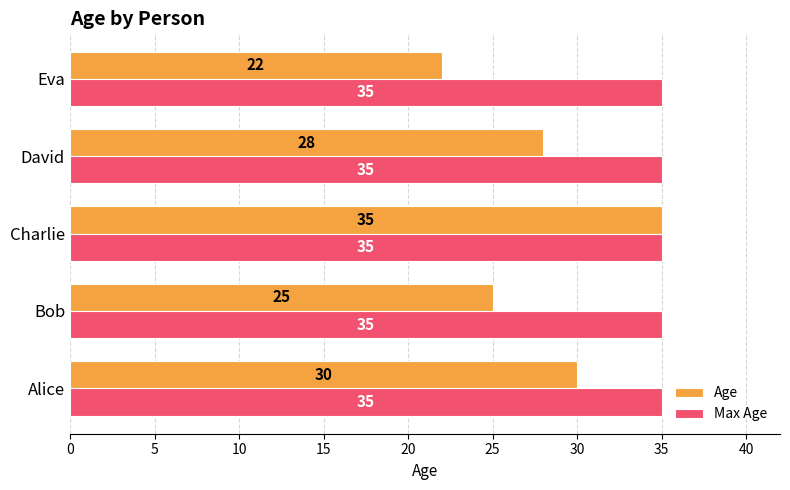

What is the sum of all Max Age values?

175